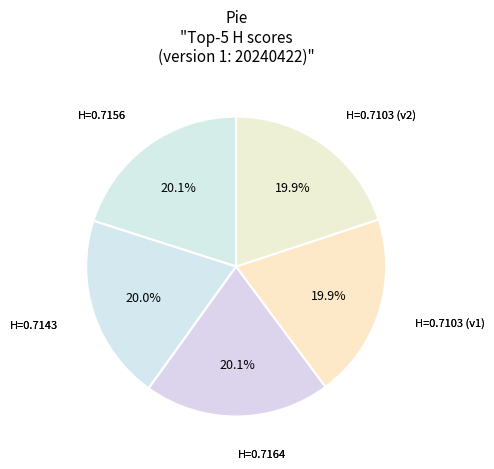

How many segments does this pie chart have?

5